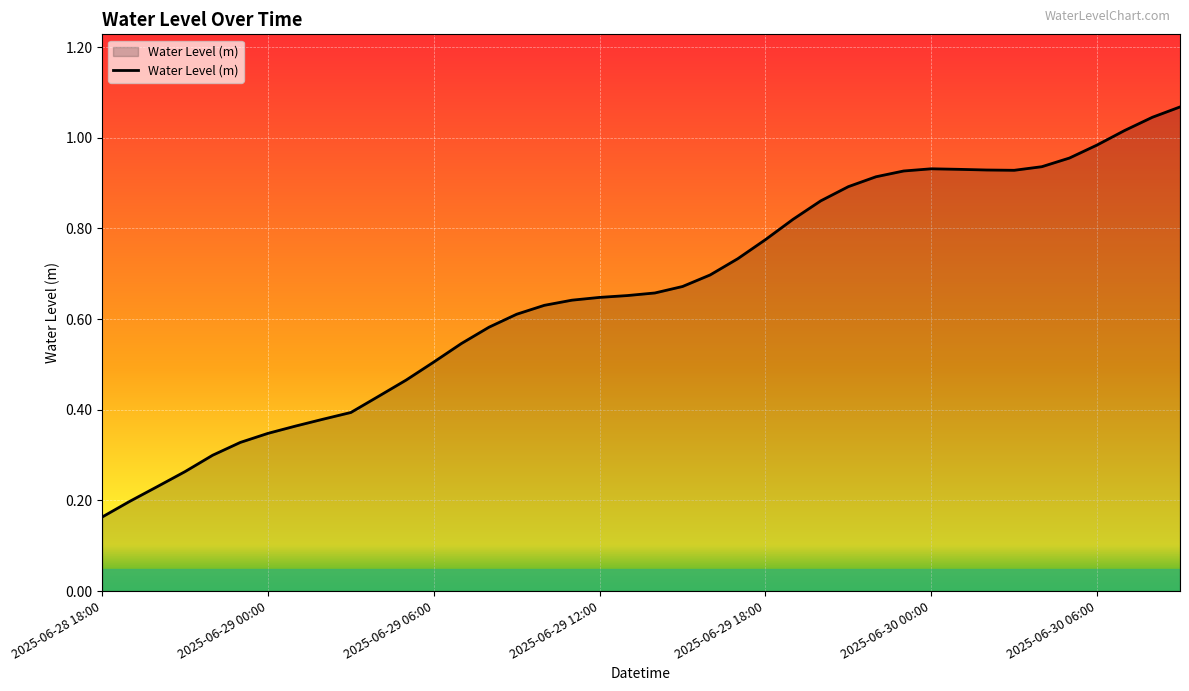

How many lines are shown in the chart?

1